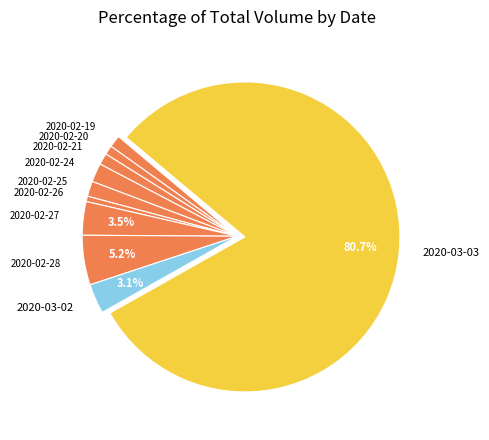

Does 2020-03-03 account for over 50% of the chart?

Yes